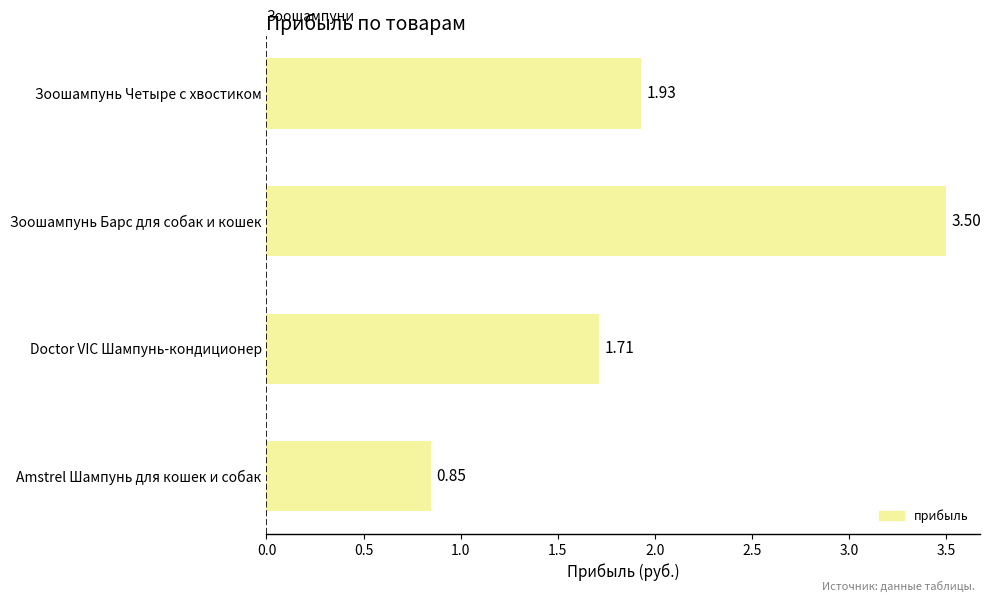

What is the sum of all values?

8.0